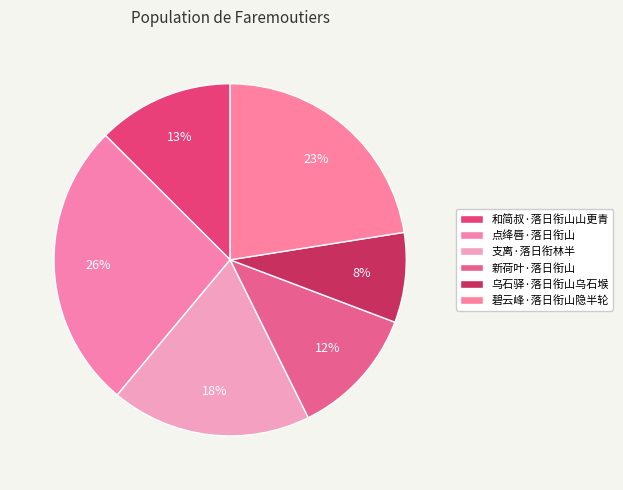

Between 碧云峰·落日衔山隐半轮 and 乌石驿·落日衔山乌石堠, which is larger?

碧云峰·落日衔山隐半轮